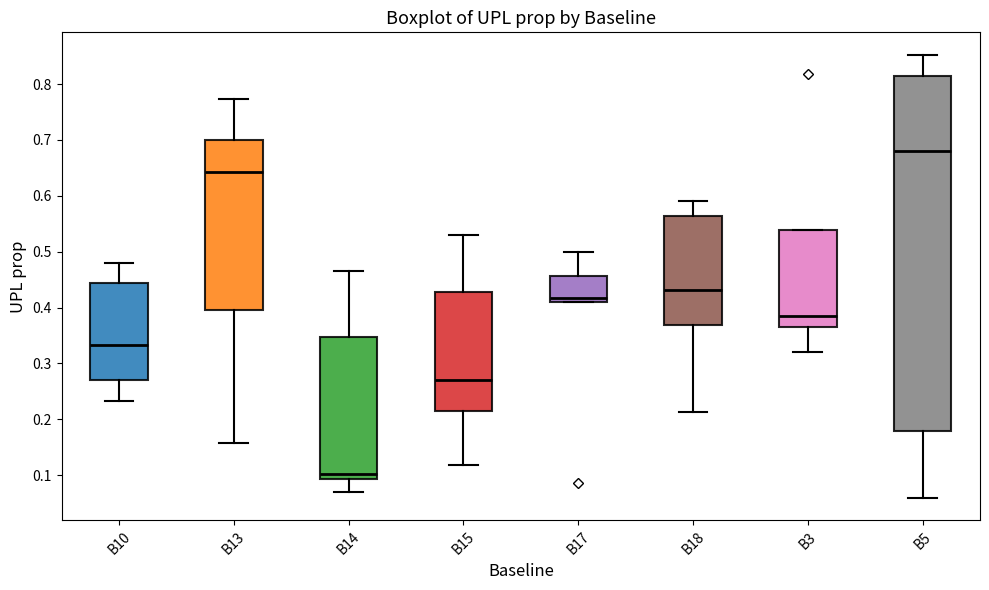

Reading left to right, transcribe this box plot: for each box, give where its median line is, the range the box spans, and where its two whiskers end, as read against the y-axis. The values are not printed on the chart, so give them approximately, as read against the axis.

B10: median 0.33, box 0.27 to 0.44, whiskers 0.23 to 0.48
B13: median 0.64, box 0.40 to 0.70, whiskers 0.16 to 0.77
B14: median 0.10, box 0.09 to 0.35, whiskers 0.07 to 0.47
B15: median 0.27, box 0.22 to 0.43, whiskers 0.12 to 0.53
B17: median 0.42, box 0.41 to 0.46, whiskers 0.41 to 0.50
B18: median 0.43, box 0.37 to 0.56, whiskers 0.21 to 0.59
B3: median 0.38, box 0.36 to 0.54, whiskers 0.32 to 0.54
B5: median 0.68, box 0.18 to 0.81, whiskers 0.06 to 0.85